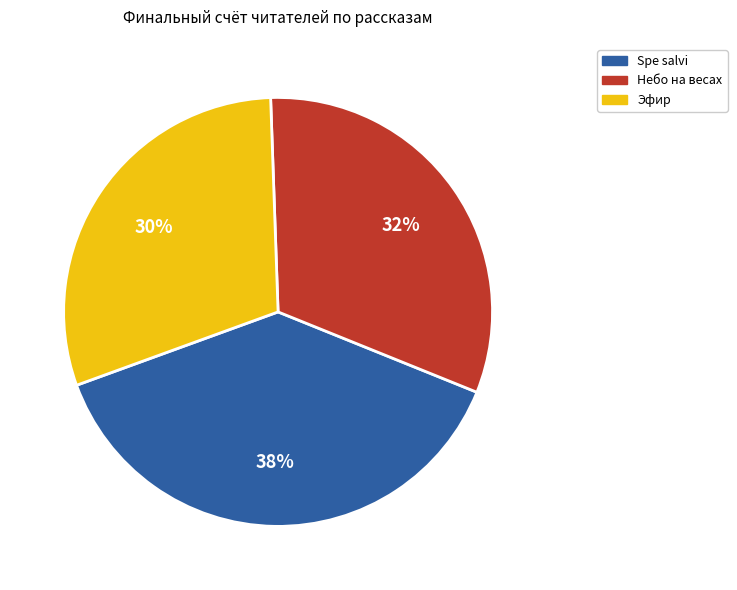

Does any single category account for the majority?

No